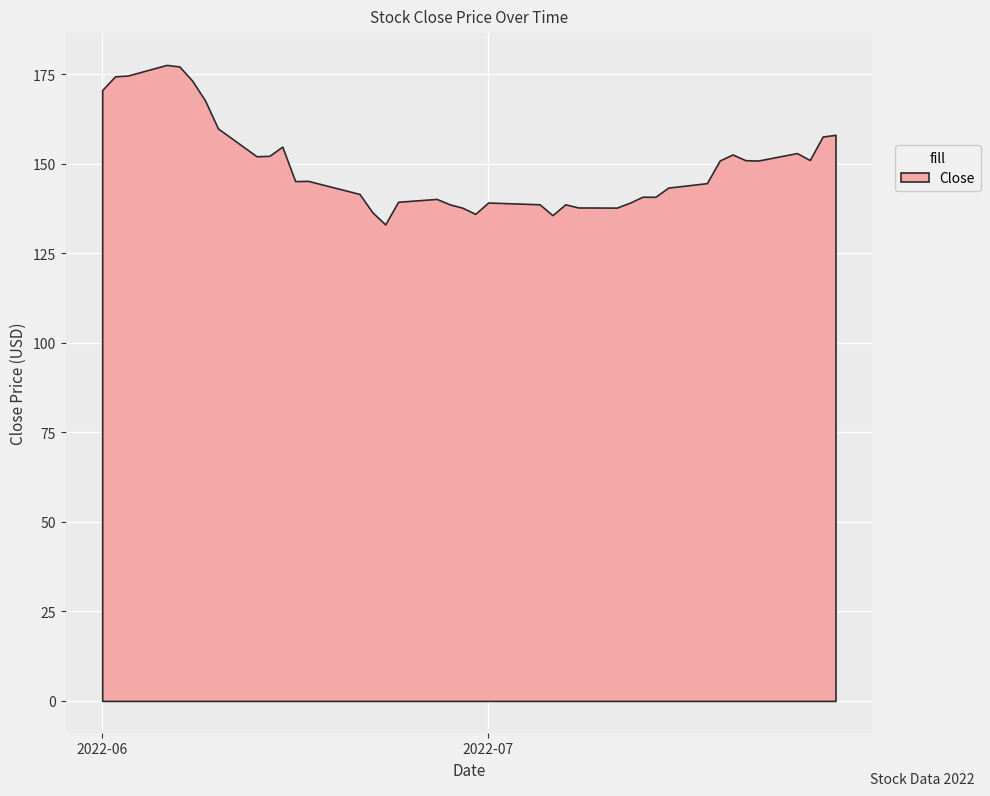

How many interior local valleys (lower than both neighbors) does the data have?

9